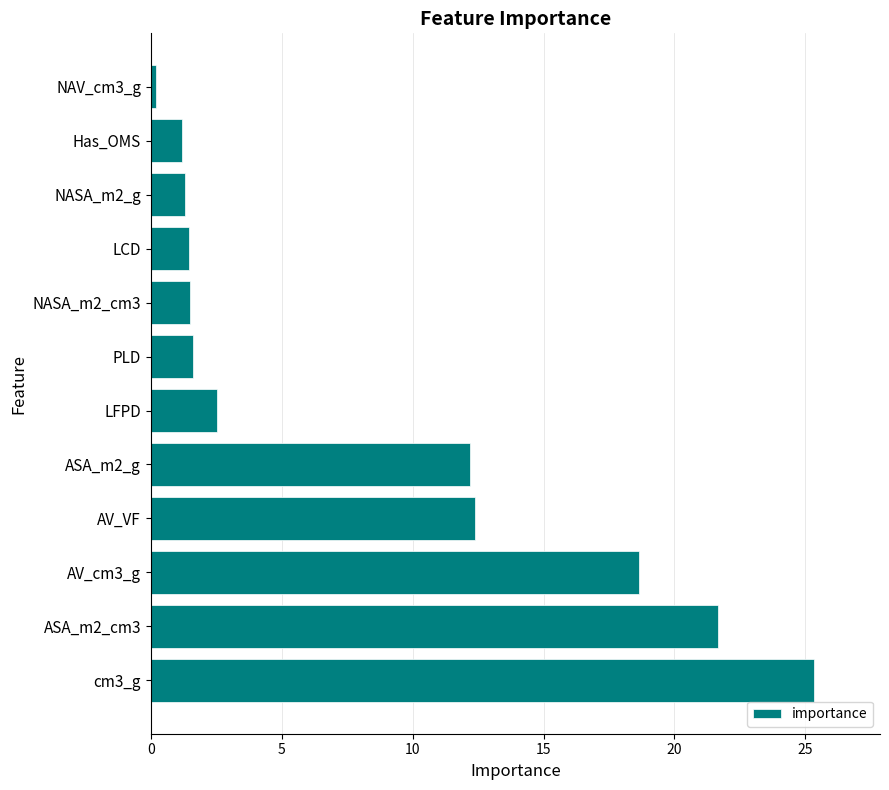

Does the chart contain stacked bars?

No